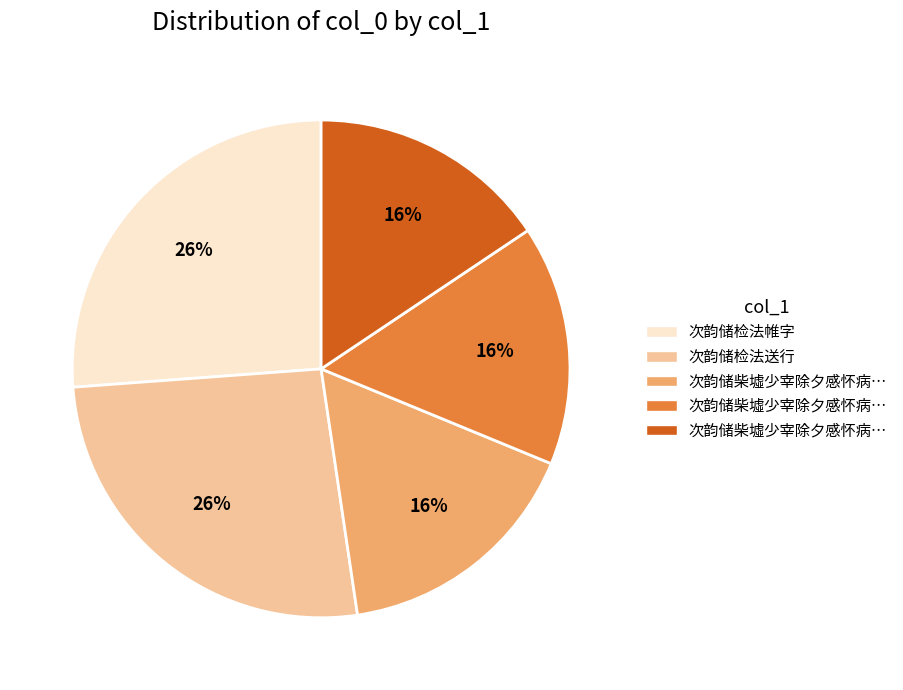

Does any single category account for the majority?

No